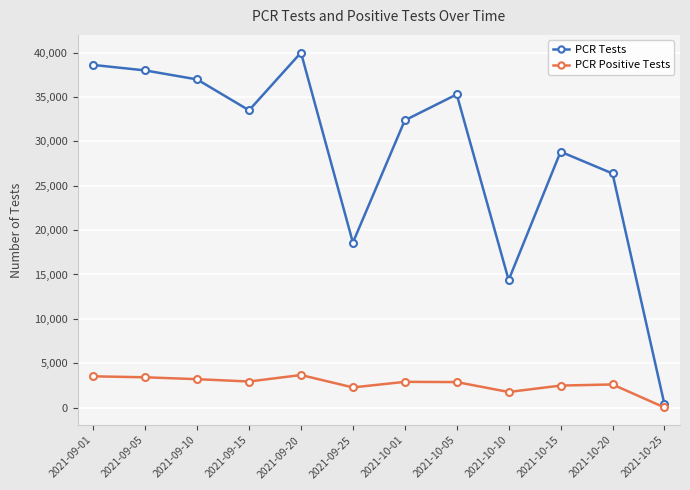

What is the difference between the highest and lowest values at 2021-09-10?

33789